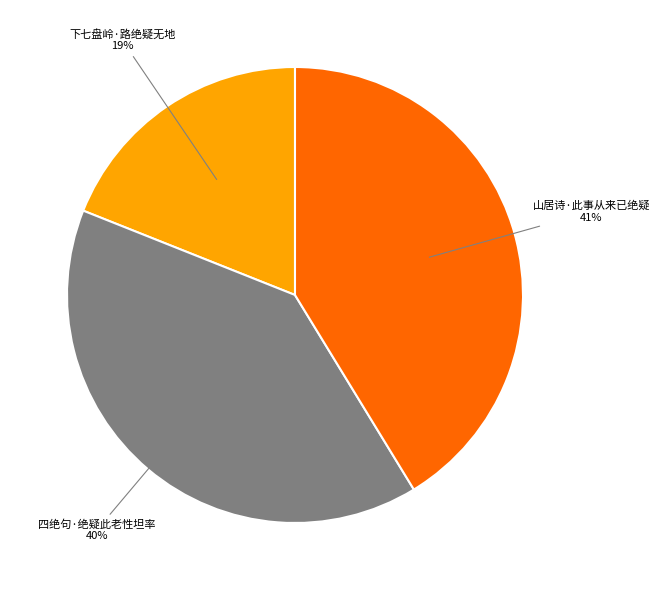

To the nearest percent, what is the average slice percentage?

33%